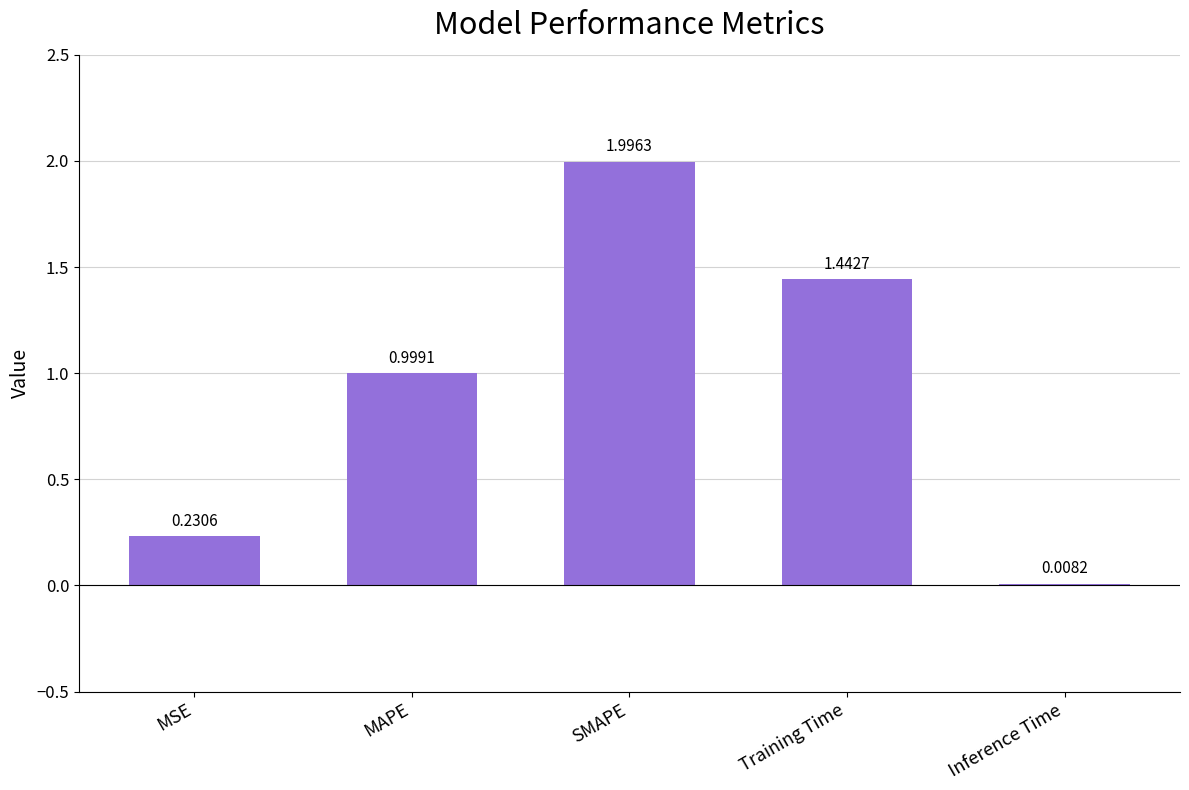

What is the change in value from MSE to Training Time?

+1.2